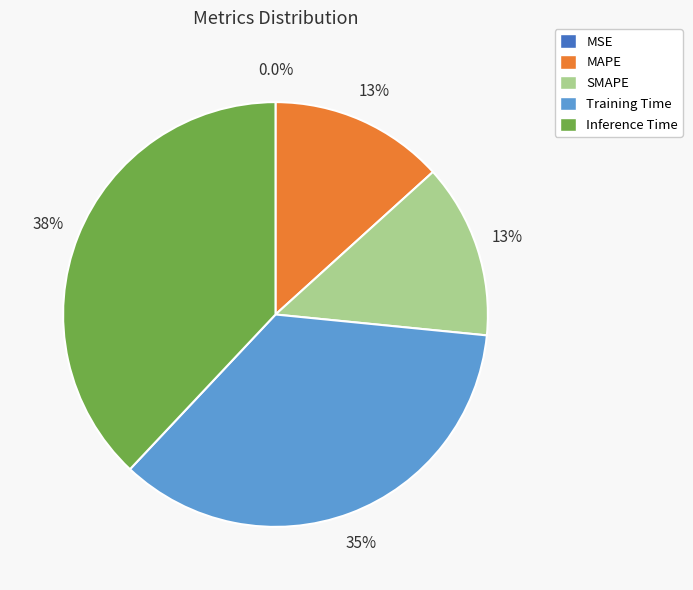

Is the sum of Inference Time and Training Time greater than half?

Yes